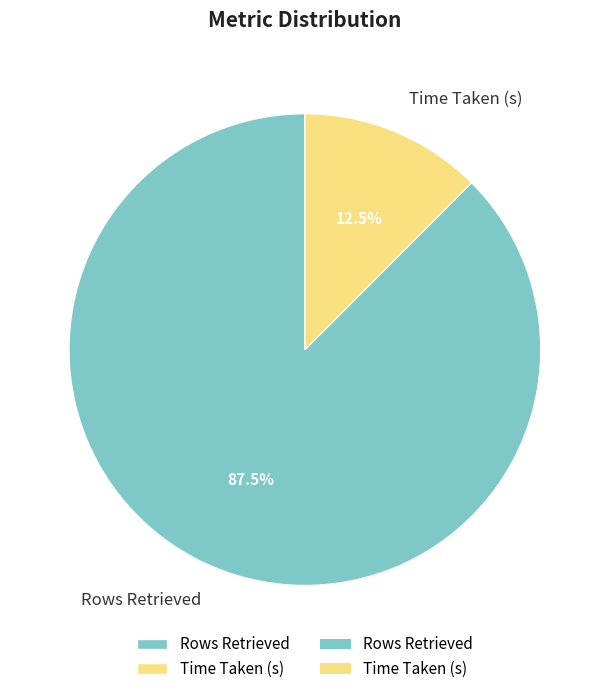

Between Rows Retrieved and Time Taken (s), which is larger?

Rows Retrieved